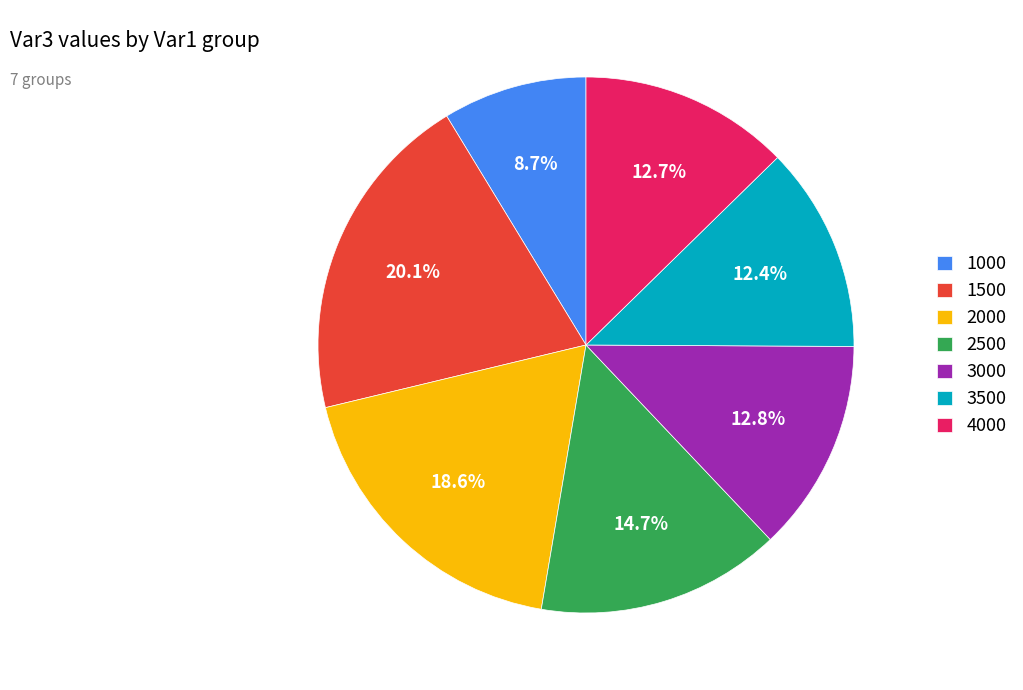

Is it true that 4000 is 6% of the pie?

False